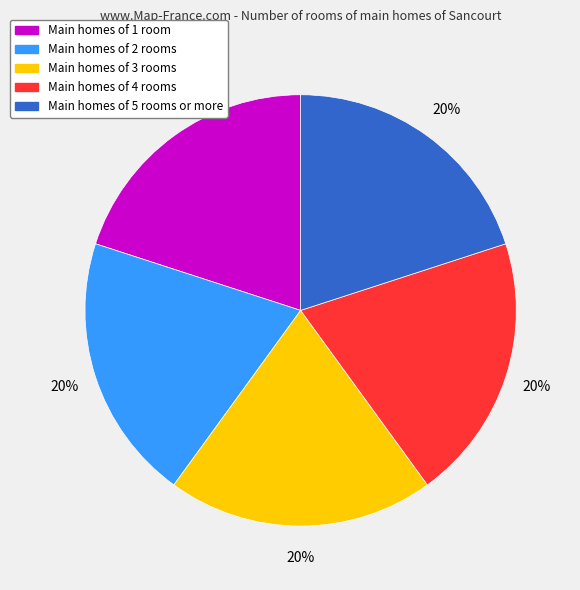

To the nearest percent, what is the average slice percentage?

20%